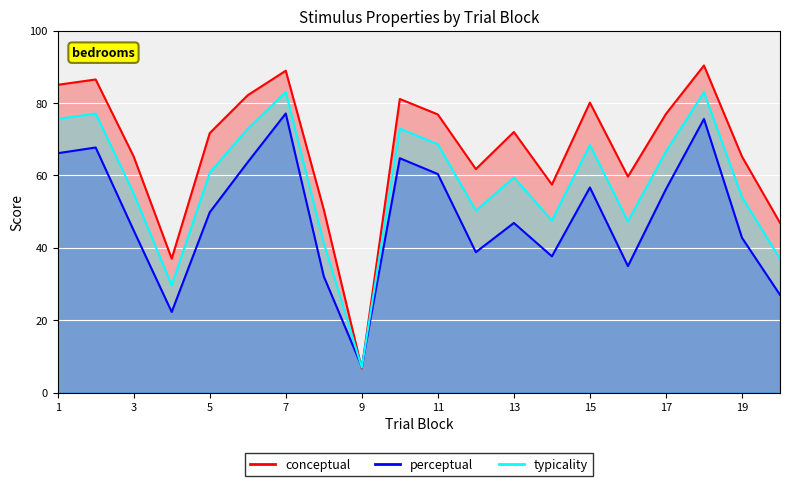

In perceptual, how many points are higher than both neighbors (excluding endpoints)?

6